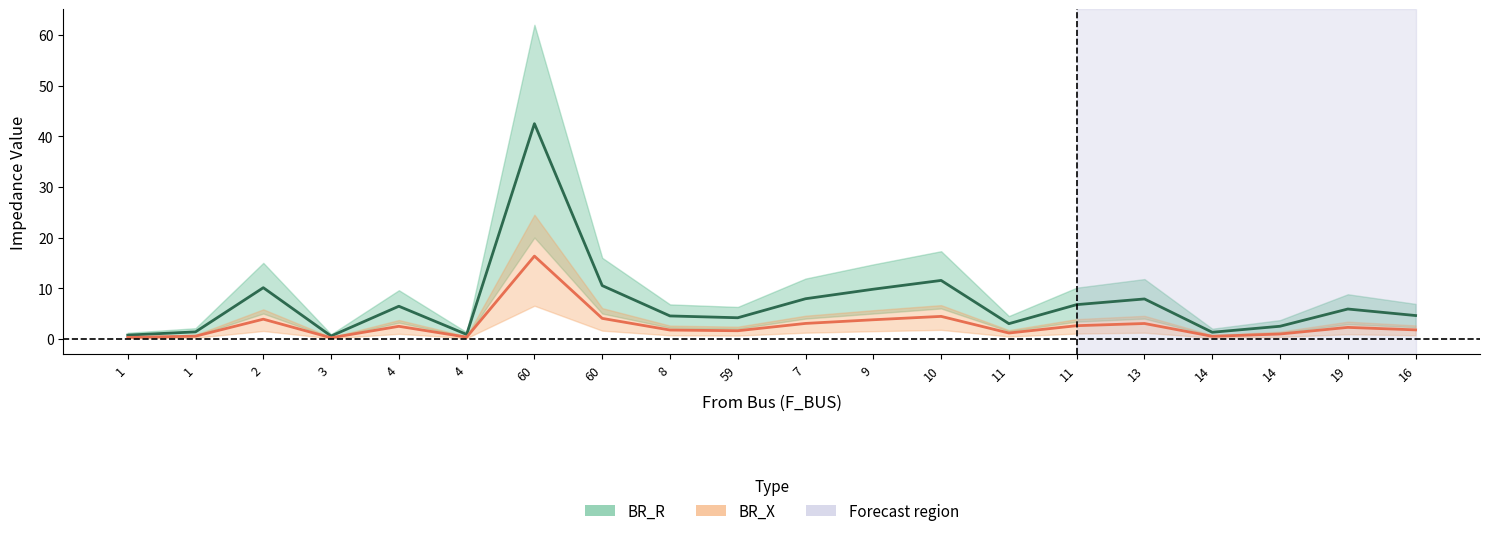

Which series changed the most between 1 and 10?

BR_R